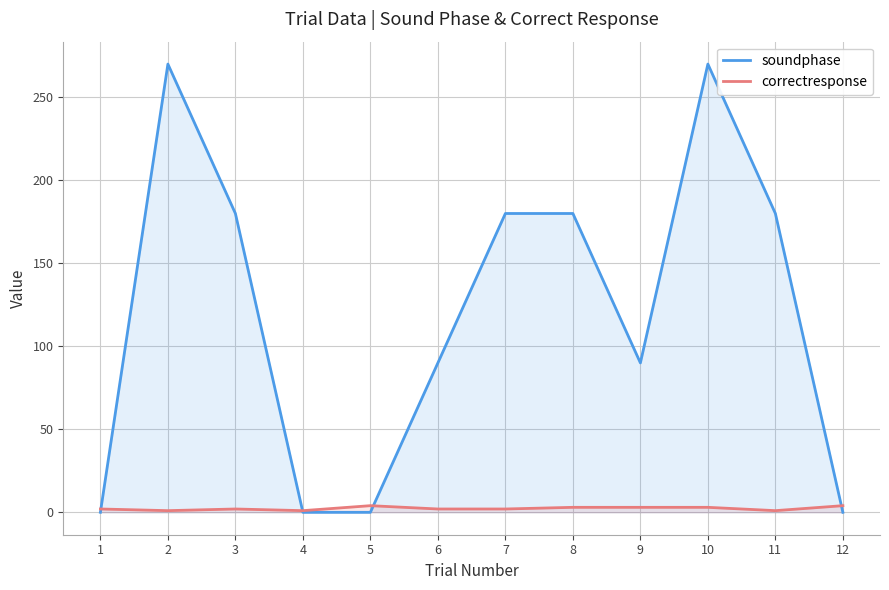

At how many categories does at least one series exceed 88?

8